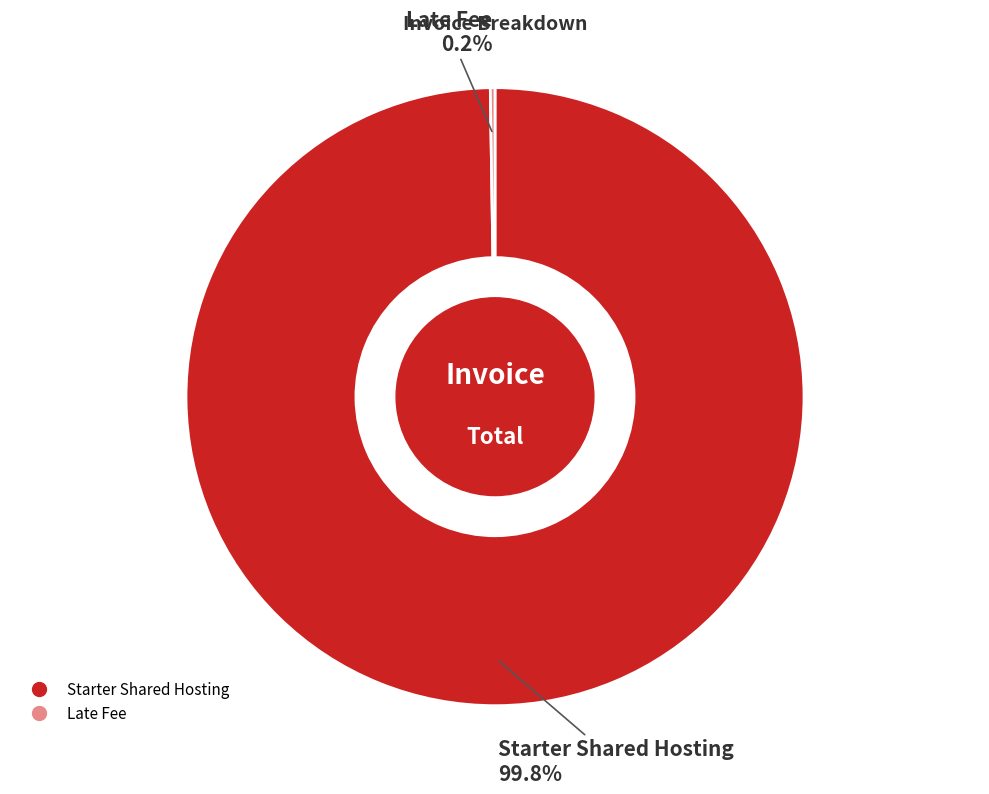

Does Starter Shared Hosting represent more than half of the total?

Yes